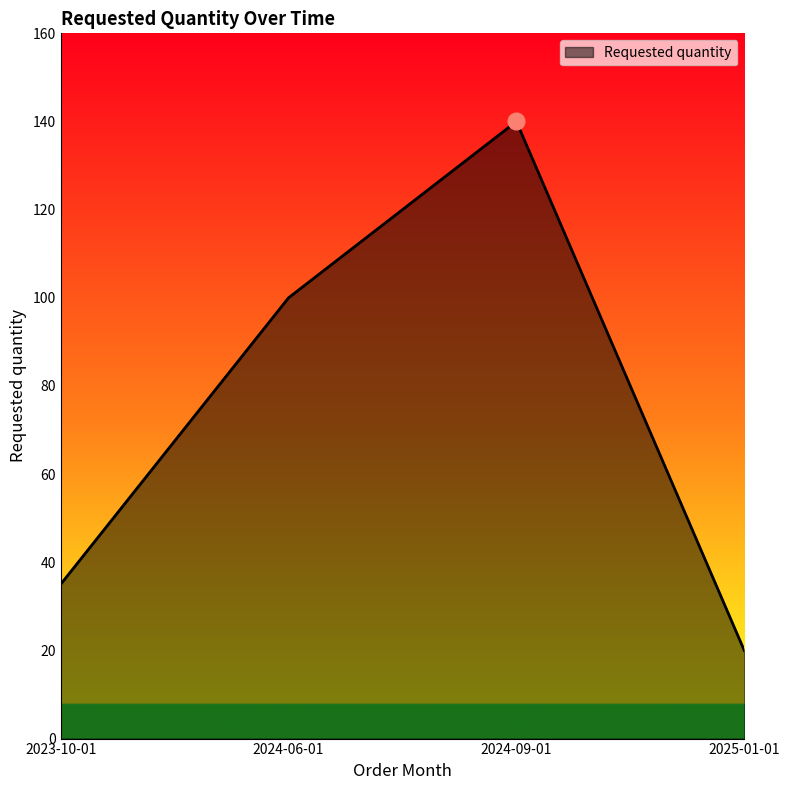

How many lines are shown in the chart?

1